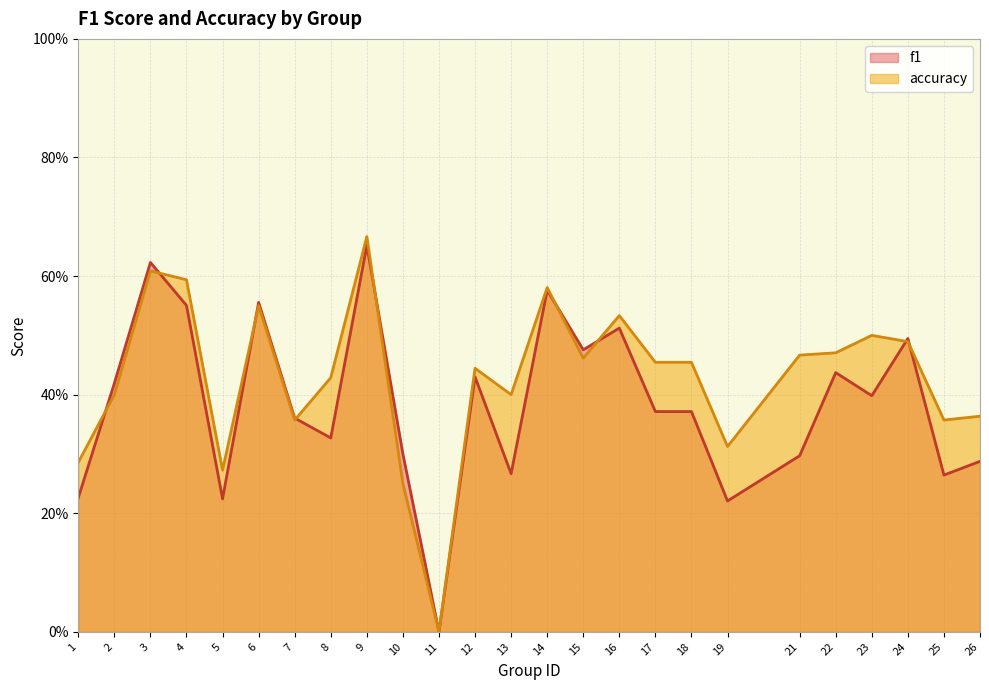

Rank the series at 3 from highest to lowest value.

f1, accuracy